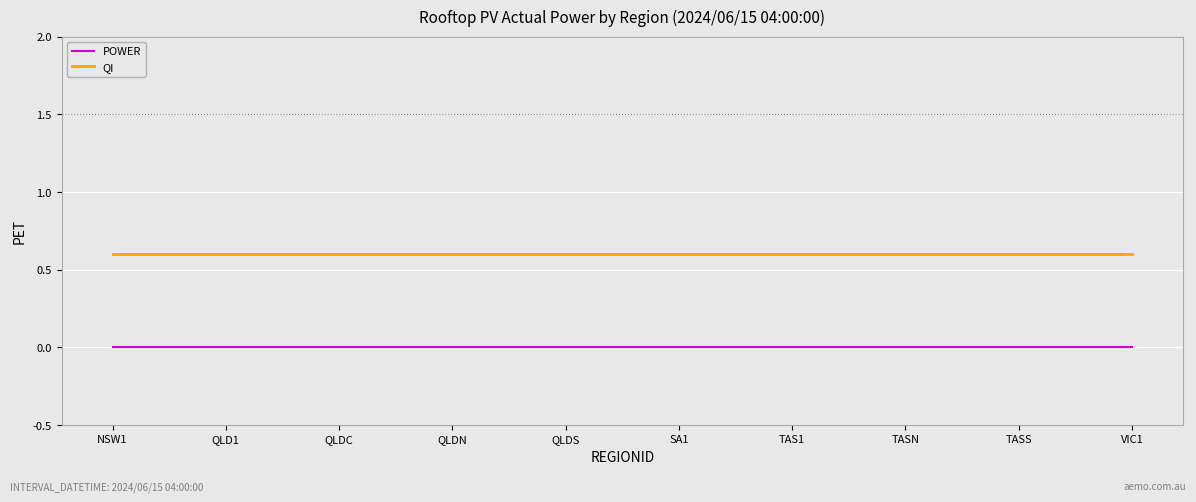

At NSW1, list the series in order from largest to smallest.

QI, POWER